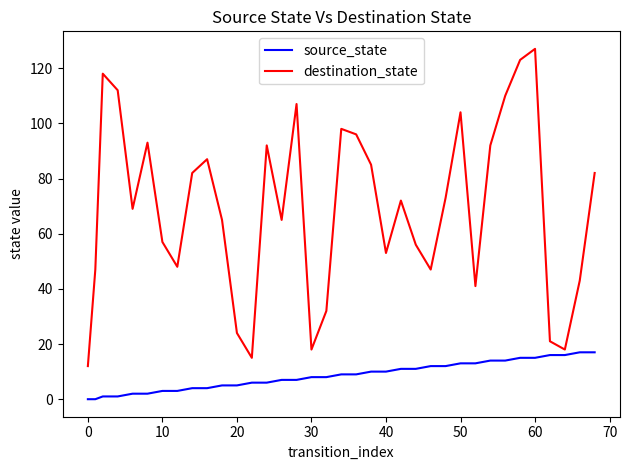

What is the difference between the maximum and minimum values in the source_state series?

17